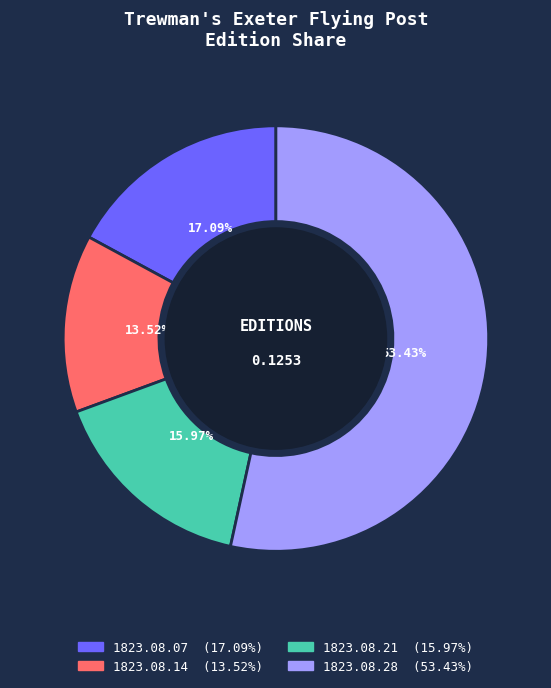

To the nearest percent, what is the average slice percentage?

25%